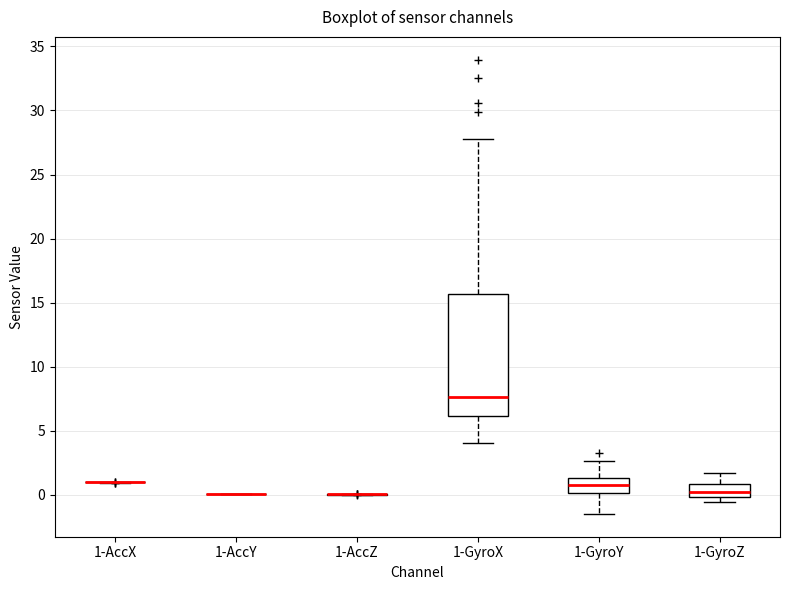

Comparing the boxes themselves (not the whiskers), which one is the tallest?

1-GyroX